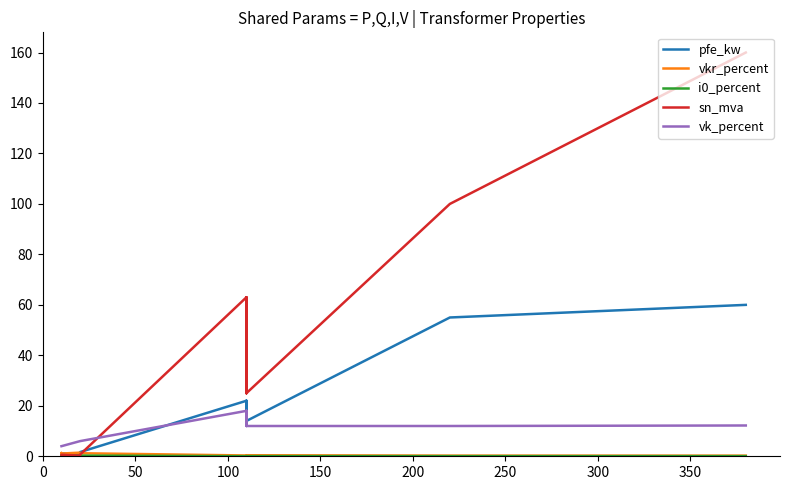

Does the chart display data point markers on the line(s)?

No